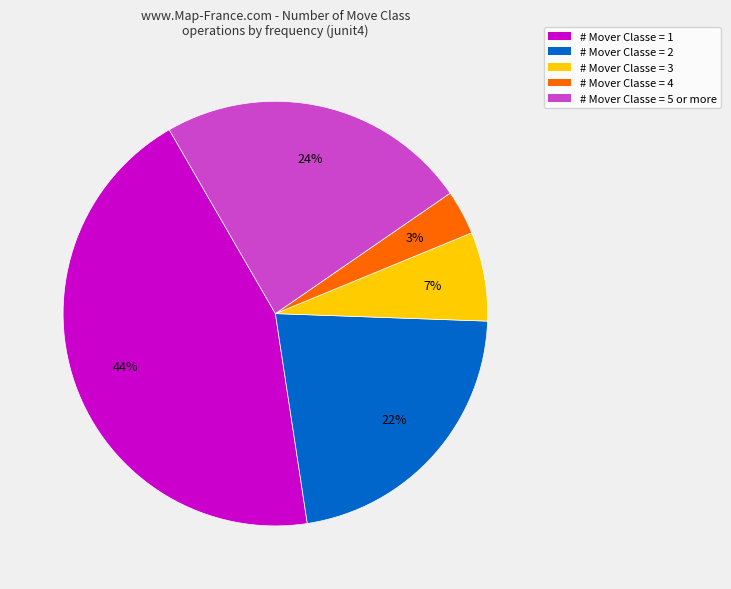

Does any single category account for the majority?

No